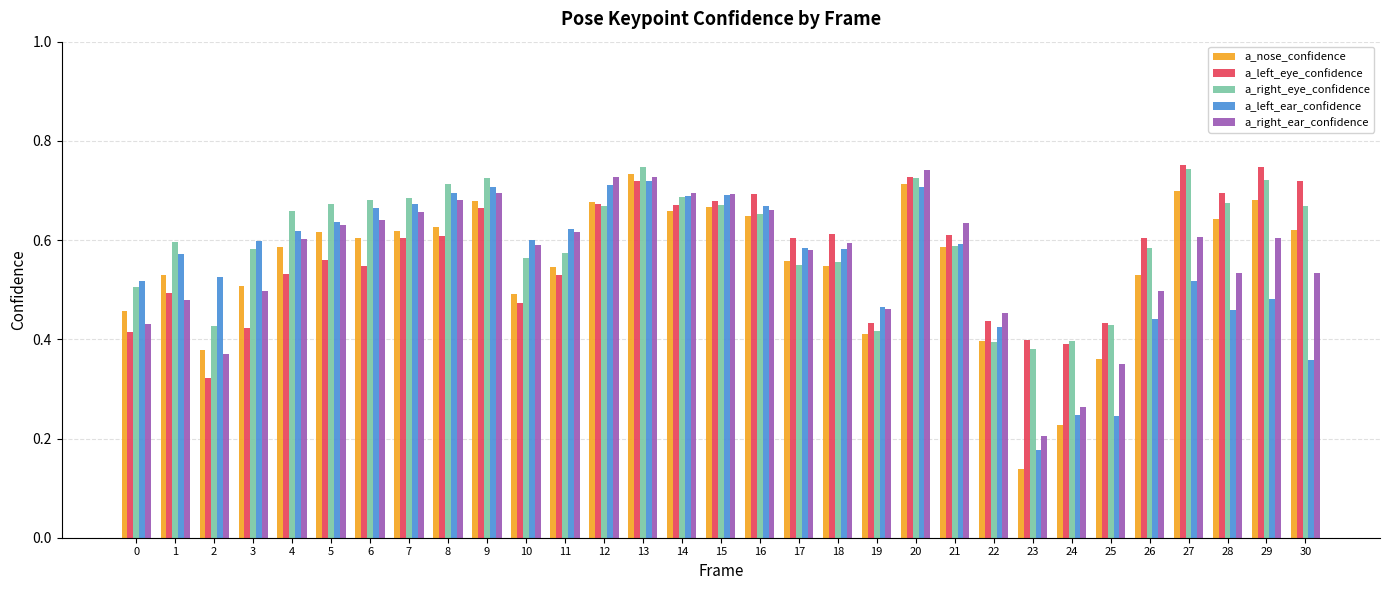

How many categories are shown in the chart?

31